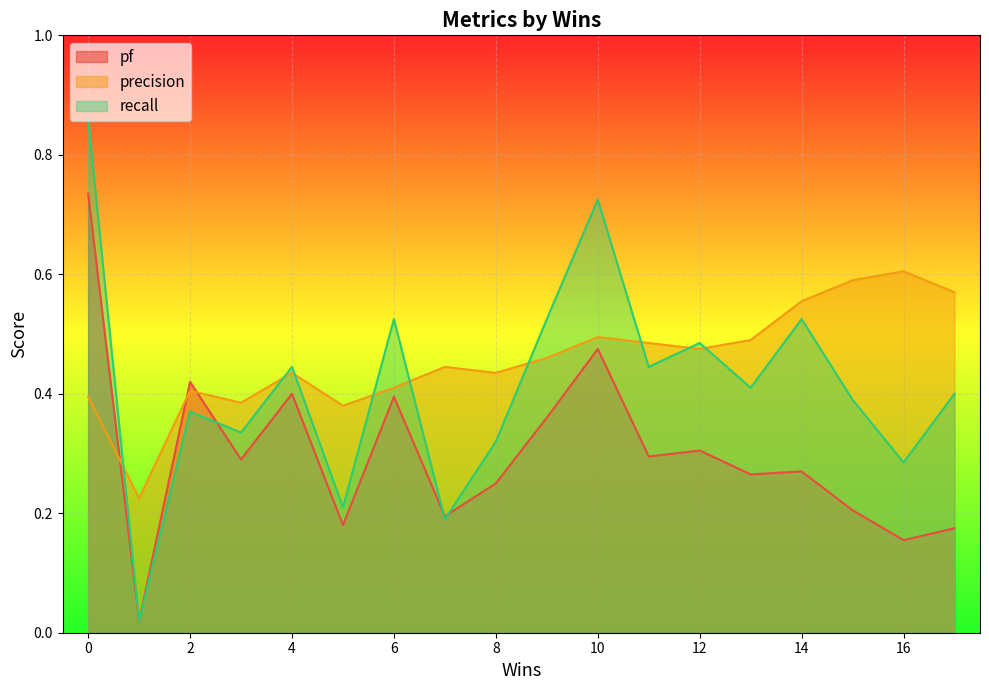

What is the maximum value shown in the chart?

0.9